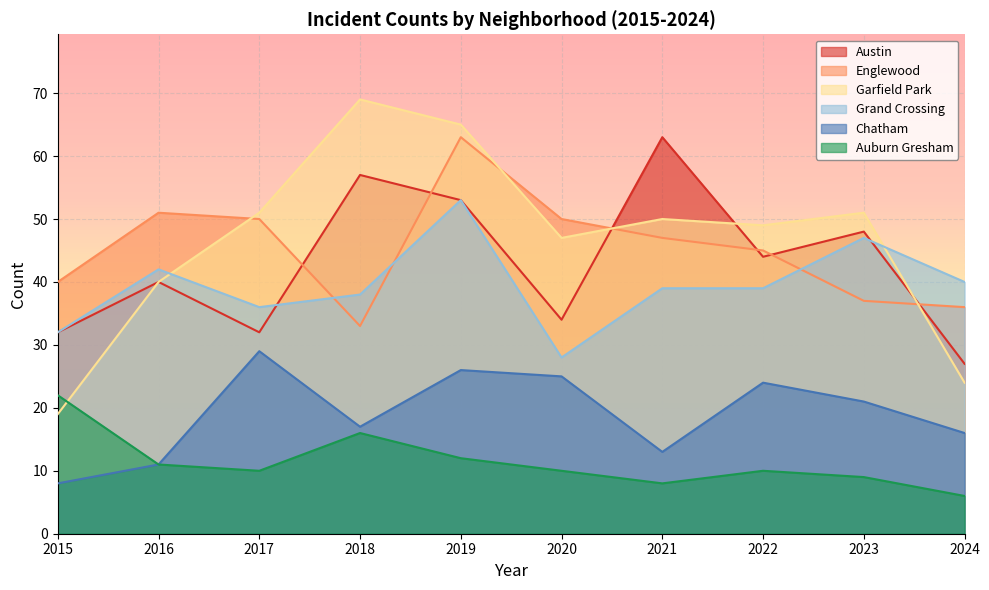

What is the sum of all Garfield Park values?

465